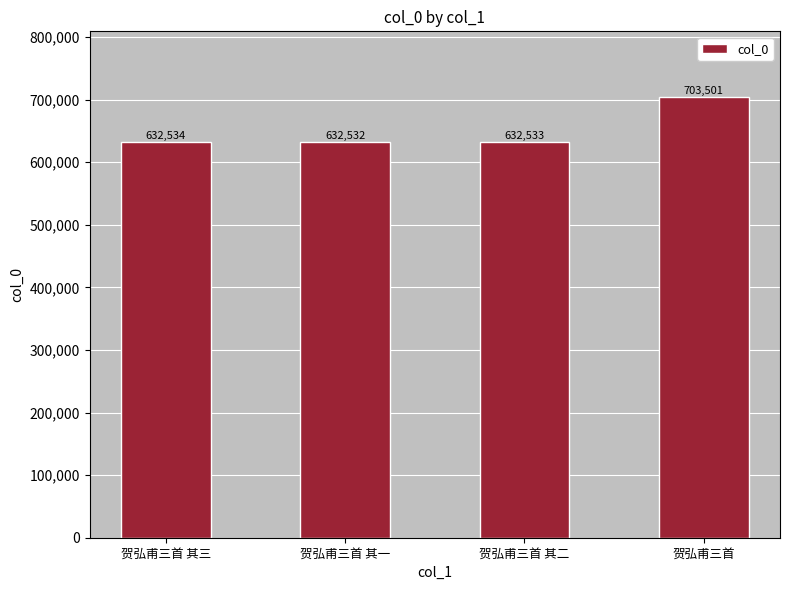

Is it true that the value at 贺弘甫三首 其一 is 829495?

False